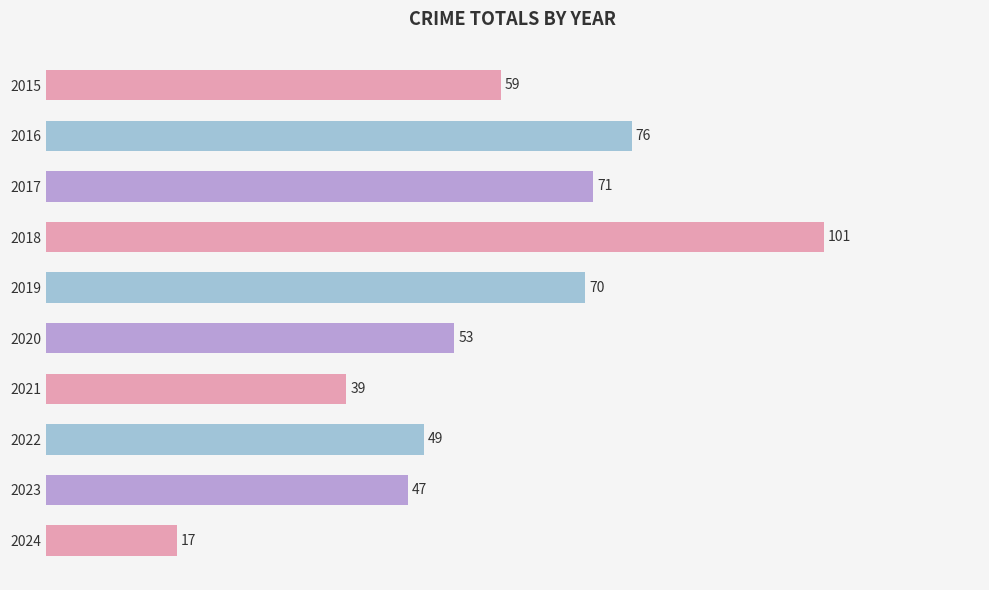

What is the ratio of the value at 2020 to the value at 2018?

0.5